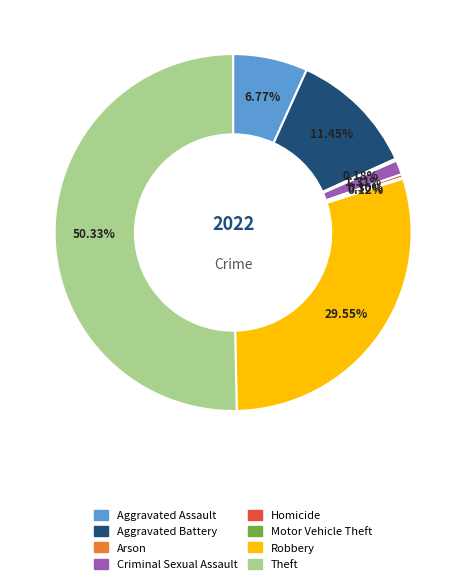

Which category has the biggest portion of the pie?

Theft